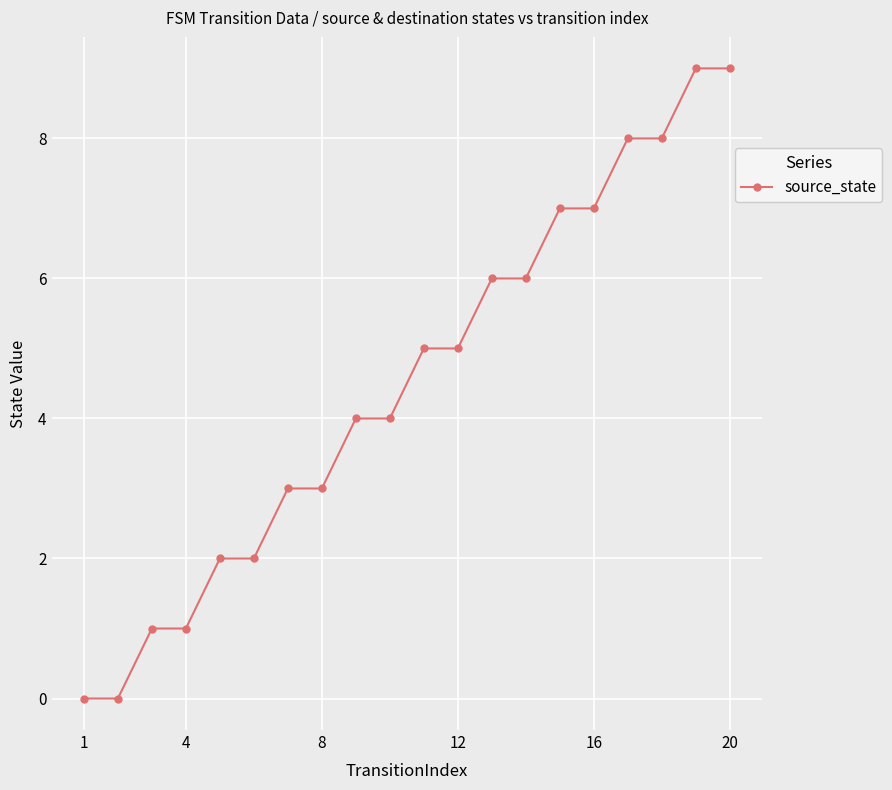

What is the greatest value displayed?

9